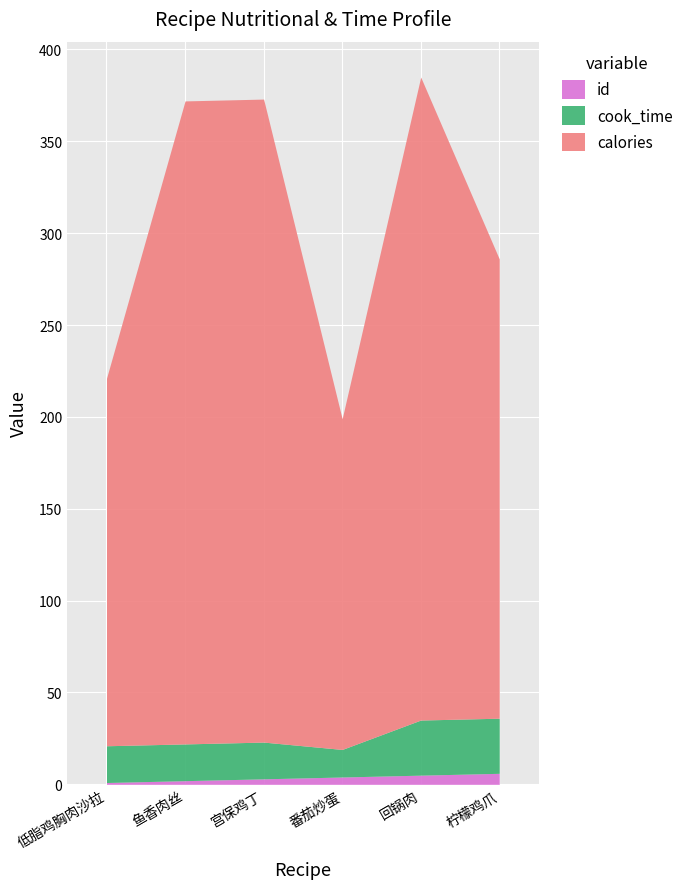

What value does the cook_time series have at 番茄炒蛋, to the nearest 10?

20